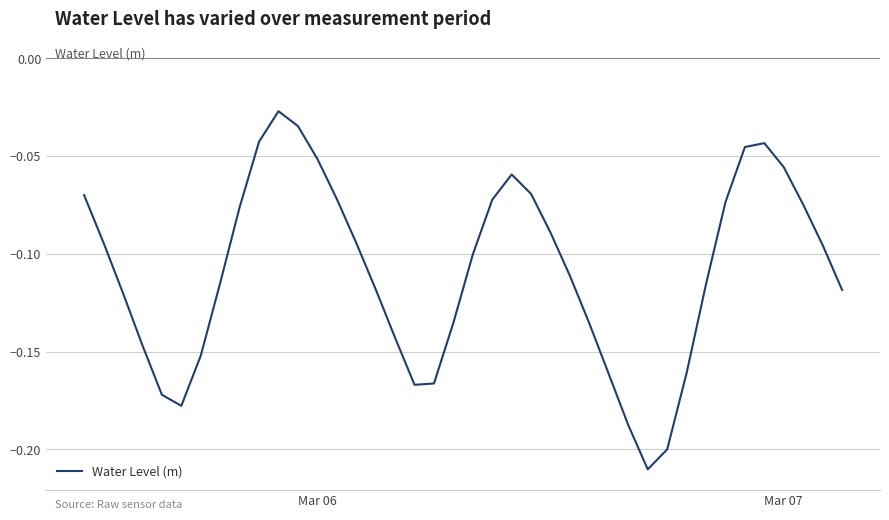

Reading left to right, transcribe all the data shown in this chart.

-0.1	-0.1	-0.1	-0.1	-0.2	-0.2	-0.2	-0.1	-0.1	-0.0	-0.0	-0.0	-0.1	-0.1	-0.1	-0.1	-0.1	-0.2	-0.2	-0.1	-0.1	-0.1	-0.1	-0.1	-0.1	-0.1	-0.1	-0.2	-0.2	-0.2	-0.2	-0.2	-0.1	-0.1	-0.0	-0.0	-0.1	-0.1	-0.1	-0.1